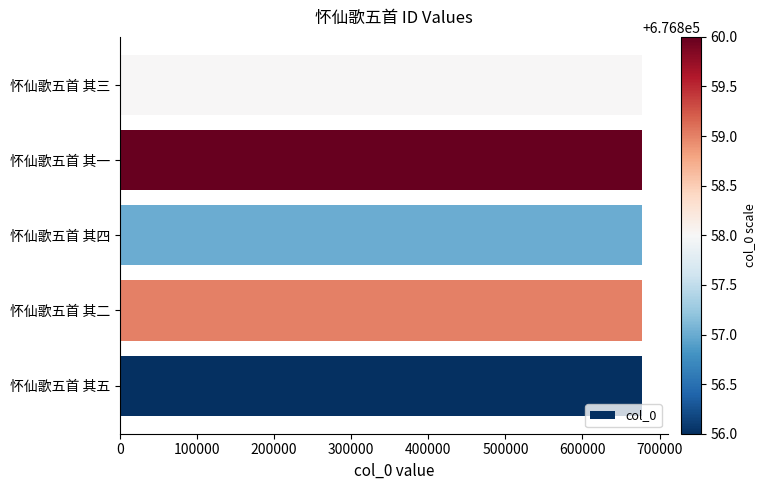

Approximately how many times larger is the value at 怀仙歌五首 其四 compared to 怀仙歌五首 其二?

1.0